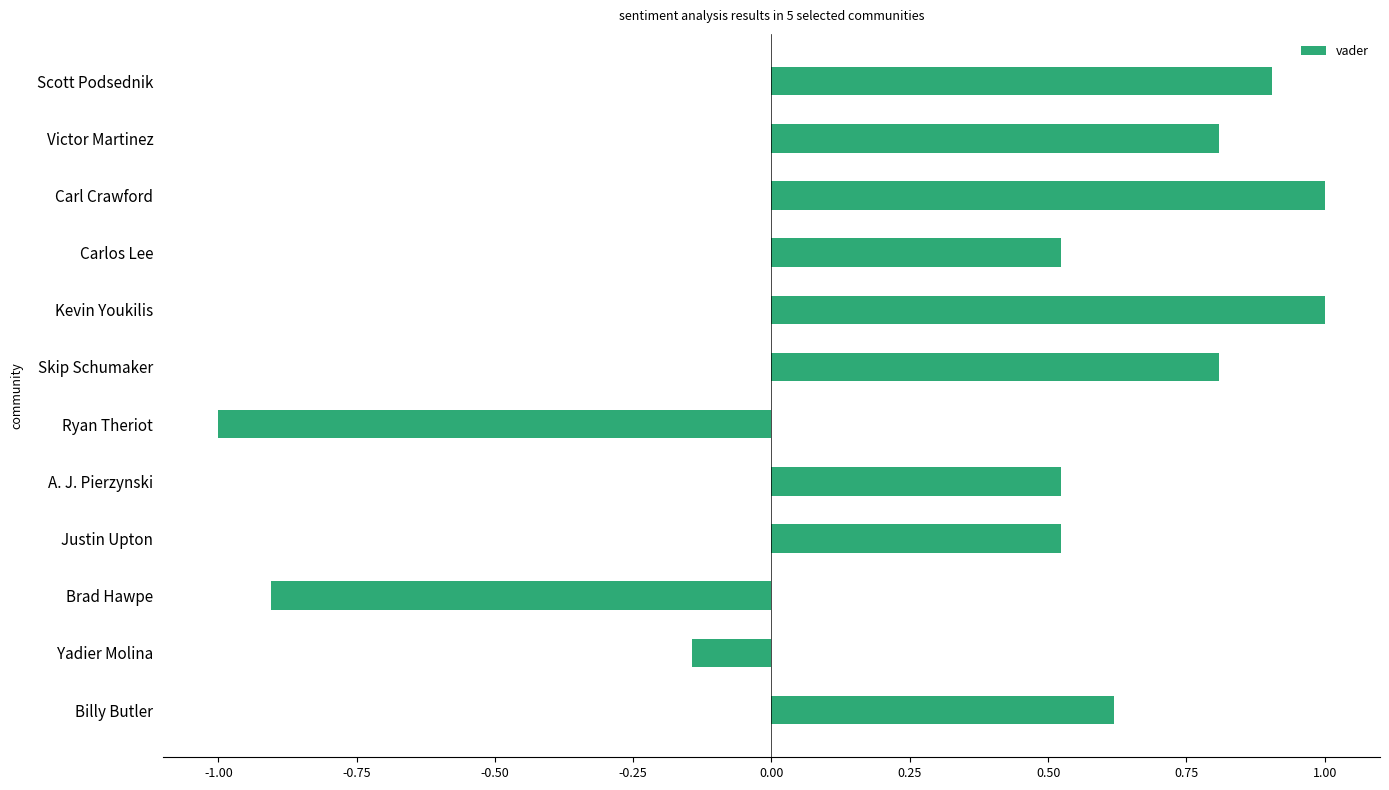

What is the label of the 4th bar from the top?

Carlos Lee